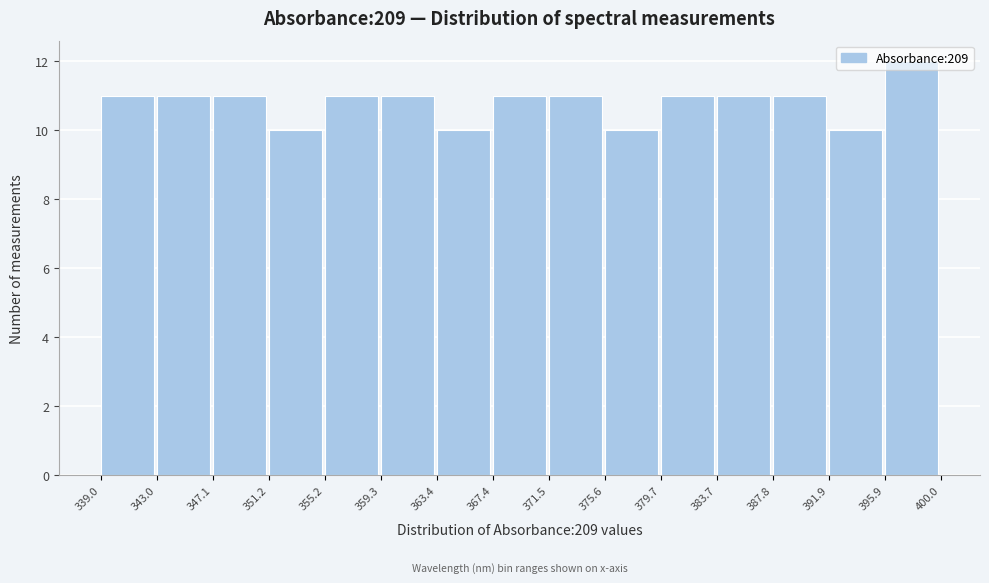

Which range on the x-axis has the tallest bar?

395.9 to 400.0